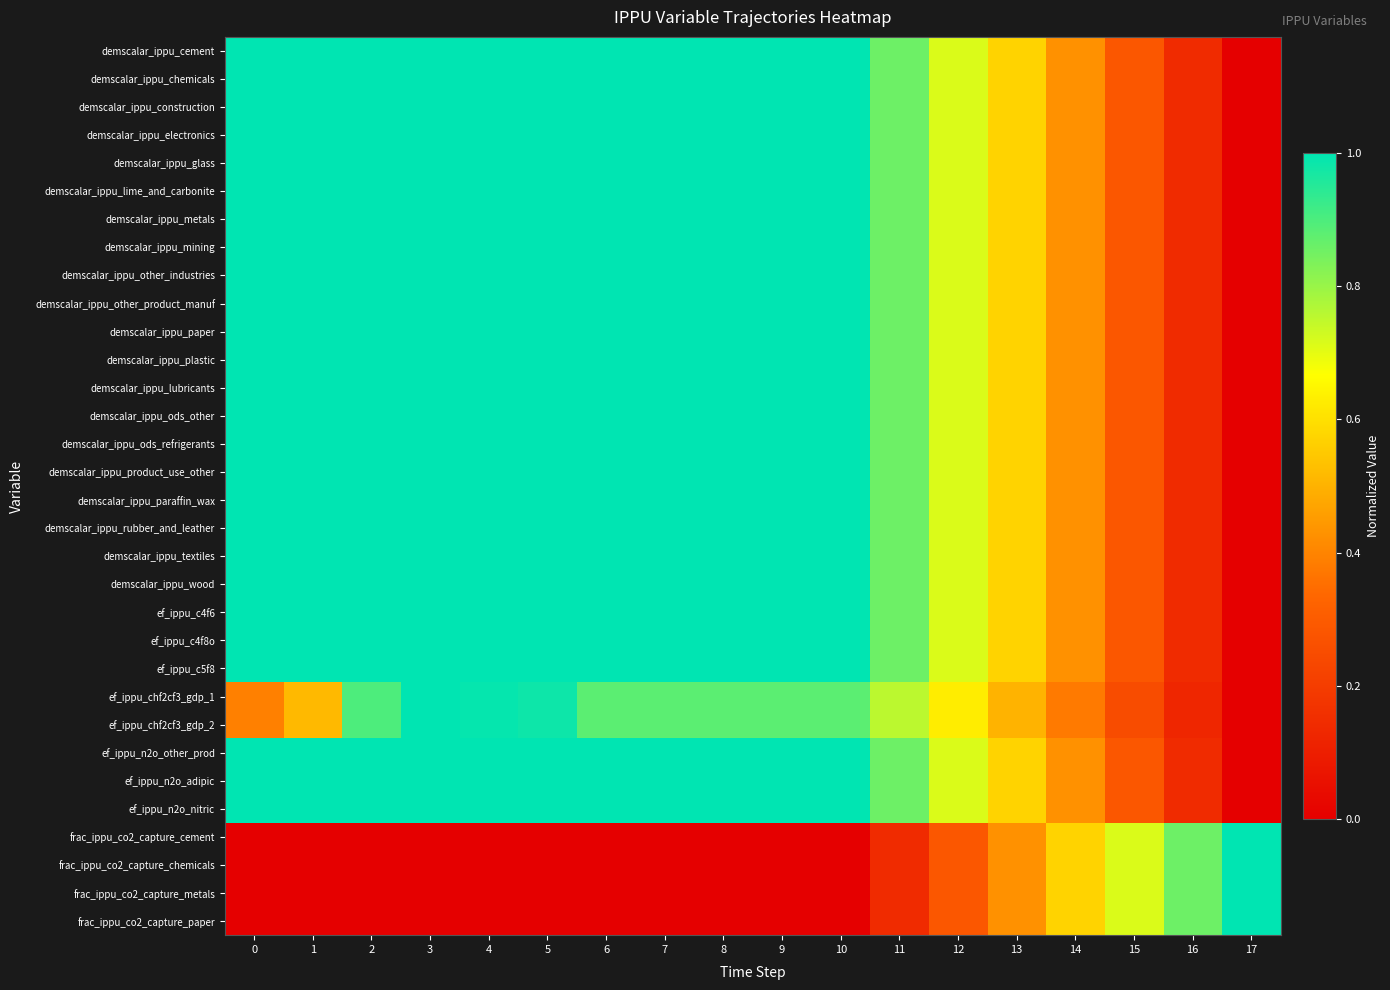

Reading left to right, extract all data points from this chart.

demscalar_ippu_cement: 0=1.0	1=1.0	2=1.0	3=1.0	4=1.0	5=1.0	6=1.0	7=1.0	8=1.0	9=1.0	10=1.0	11=0.9	12=0.7	13=0.6	14=0.4	15=0.3	16=0.1	17=0.0
demscalar_ippu_chemicals: 0=1.0	1=1.0	2=1.0	3=1.0	4=1.0	5=1.0	6=1.0	7=1.0	8=1.0	9=1.0	10=1.0	11=0.9	12=0.7	13=0.6	14=0.4	15=0.3	16=0.1	17=0.0
demscalar_ippu_construction: 0=1.0	1=1.0	2=1.0	3=1.0	4=1.0	5=1.0	6=1.0	7=1.0	8=1.0	9=1.0	10=1.0	11=0.9	12=0.7	13=0.6	14=0.4	15=0.3	16=0.1	17=0.0
demscalar_ippu_electronics: 0=1.0	1=1.0	2=1.0	3=1.0	4=1.0	5=1.0	6=1.0	7=1.0	8=1.0	9=1.0	10=1.0	11=0.9	12=0.7	13=0.6	14=0.4	15=0.3	16=0.1	17=0.0
demscalar_ippu_glass: 0=1.0	1=1.0	2=1.0	3=1.0	4=1.0	5=1.0	6=1.0	7=1.0	8=1.0	9=1.0	10=1.0	11=0.9	12=0.7	13=0.6	14=0.4	15=0.3	16=0.1	17=0.0
demscalar_ippu_lime_and_carbonite: 0=1.0	1=1.0	2=1.0	3=1.0	4=1.0	5=1.0	6=1.0	7=1.0	8=1.0	9=1.0	10=1.0	11=0.9	12=0.7	13=0.6	14=0.4	15=0.3	16=0.1	17=0.0
demscalar_ippu_metals: 0=1.0	1=1.0	2=1.0	3=1.0	4=1.0	5=1.0	6=1.0	7=1.0	8=1.0	9=1.0	10=1.0	11=0.9	12=0.7	13=0.6	14=0.4	15=0.3	16=0.1	17=0.0
demscalar_ippu_mining: 0=1.0	1=1.0	2=1.0	3=1.0	4=1.0	5=1.0	6=1.0	7=1.0	8=1.0	9=1.0	10=1.0	11=0.9	12=0.7	13=0.6	14=0.4	15=0.3	16=0.1	17=0.0
demscalar_ippu_other_industries: 0=1.0	1=1.0	2=1.0	3=1.0	4=1.0	5=1.0	6=1.0	7=1.0	8=1.0	9=1.0	10=1.0	11=0.9	12=0.7	13=0.6	14=0.4	15=0.3	16=0.1	17=0.0
demscalar_ippu_other_product_manuf: 0=1.0	1=1.0	2=1.0	3=1.0	4=1.0	5=1.0	6=1.0	7=1.0	8=1.0	9=1.0	10=1.0	11=0.9	12=0.7	13=0.6	14=0.4	15=0.3	16=0.1	17=0.0
demscalar_ippu_paper: 0=1.0	1=1.0	2=1.0	3=1.0	4=1.0	5=1.0	6=1.0	7=1.0	8=1.0	9=1.0	10=1.0	11=0.9	12=0.7	13=0.6	14=0.4	15=0.3	16=0.1	17=0.0
demscalar_ippu_plastic: 0=1.0	1=1.0	2=1.0	3=1.0	4=1.0	5=1.0	6=1.0	7=1.0	8=1.0	9=1.0	10=1.0	11=0.9	12=0.7	13=0.6	14=0.4	15=0.3	16=0.1	17=0.0
demscalar_ippu_lubricants: 0=1.0	1=1.0	2=1.0	3=1.0	4=1.0	5=1.0	6=1.0	7=1.0	8=1.0	9=1.0	10=1.0	11=0.9	12=0.7	13=0.6	14=0.4	15=0.3	16=0.1	17=0.0
demscalar_ippu_ods_other: 0=1.0	1=1.0	2=1.0	3=1.0	4=1.0	5=1.0	6=1.0	7=1.0	8=1.0	9=1.0	10=1.0	11=0.9	12=0.7	13=0.6	14=0.4	15=0.3	16=0.1	17=0.0
demscalar_ippu_ods_refrigerants: 0=1.0	1=1.0	2=1.0	3=1.0	4=1.0	5=1.0	6=1.0	7=1.0	8=1.0	9=1.0	10=1.0	11=0.9	12=0.7	13=0.6	14=0.4	15=0.3	16=0.1	17=0.0
demscalar_ippu_product_use_other: 0=1.0	1=1.0	2=1.0	3=1.0	4=1.0	5=1.0	6=1.0	7=1.0	8=1.0	9=1.0	10=1.0	11=0.9	12=0.7	13=0.6	14=0.4	15=0.3	16=0.1	17=0.0
demscalar_ippu_paraffin_wax: 0=1.0	1=1.0	2=1.0	3=1.0	4=1.0	5=1.0	6=1.0	7=1.0	8=1.0	9=1.0	10=1.0	11=0.9	12=0.7	13=0.6	14=0.4	15=0.3	16=0.1	17=0.0
demscalar_ippu_rubber_and_leather: 0=1.0	1=1.0	2=1.0	3=1.0	4=1.0	5=1.0	6=1.0	7=1.0	8=1.0	9=1.0	10=1.0	11=0.9	12=0.7	13=0.6	14=0.4	15=0.3	16=0.1	17=0.0
demscalar_ippu_textiles: 0=1.0	1=1.0	2=1.0	3=1.0	4=1.0	5=1.0	6=1.0	7=1.0	8=1.0	9=1.0	10=1.0	11=0.9	12=0.7	13=0.6	14=0.4	15=0.3	16=0.1	17=0.0
demscalar_ippu_wood: 0=1.0	1=1.0	2=1.0	3=1.0	4=1.0	5=1.0	6=1.0	7=1.0	8=1.0	9=1.0	10=1.0	11=0.9	12=0.7	13=0.6	14=0.4	15=0.3	16=0.1	17=0.0
ef_ippu_c4f6: 0=1.0	1=1.0	2=1.0	3=1.0	4=1.0	5=1.0	6=1.0	7=1.0	8=1.0	9=1.0	10=1.0	11=0.9	12=0.7	13=0.6	14=0.4	15=0.3	16=0.1	17=0.0
ef_ippu_c4f8o: 0=1.0	1=1.0	2=1.0	3=1.0	4=1.0	5=1.0	6=1.0	7=1.0	8=1.0	9=1.0	10=1.0	11=0.9	12=0.7	13=0.6	14=0.4	15=0.3	16=0.1	17=0.0
ef_ippu_c5f8: 0=1.0	1=1.0	2=1.0	3=1.0	4=1.0	5=1.0	6=1.0	7=1.0	8=1.0	9=1.0	10=1.0	11=0.9	12=0.7	13=0.6	14=0.4	15=0.3	16=0.1	17=0.0
ef_ippu_chf2cf3_gdp_1: 0=0.4	1=0.5	2=0.9	3=1.0	4=1.0	5=1.0	6=0.9	7=0.9	8=0.9	9=0.9	10=0.9	11=0.8	12=0.6	13=0.5	14=0.4	15=0.3	16=0.1	17=0.0
ef_ippu_chf2cf3_gdp_2: 0=0.4	1=0.5	2=0.9	3=1.0	4=1.0	5=1.0	6=0.9	7=0.9	8=0.9	9=0.9	10=0.9	11=0.8	12=0.6	13=0.5	14=0.4	15=0.3	16=0.1	17=0.0
ef_ippu_n2o_other_prod: 0=1.0	1=1.0	2=1.0	3=1.0	4=1.0	5=1.0	6=1.0	7=1.0	8=1.0	9=1.0	10=1.0	11=0.9	12=0.7	13=0.6	14=0.4	15=0.3	16=0.1	17=0.0
ef_ippu_n2o_adipic: 0=1.0	1=1.0	2=1.0	3=1.0	4=1.0	5=1.0	6=1.0	7=1.0	8=1.0	9=1.0	10=1.0	11=0.9	12=0.7	13=0.6	14=0.4	15=0.3	16=0.1	17=0.0
ef_ippu_n2o_nitric: 0=1.0	1=1.0	2=1.0	3=1.0	4=1.0	5=1.0	6=1.0	7=1.0	8=1.0	9=1.0	10=1.0	11=0.9	12=0.7	13=0.6	14=0.4	15=0.3	16=0.1	17=0.0
frac_ippu_co2_capture_cement: 0=0.0	1=0.0	2=0.0	3=0.0	4=0.0	5=0.0	6=0.0	7=0.0	8=0.0	9=0.0	10=0.0	11=0.1	12=0.3	13=0.4	14=0.6	15=0.7	16=0.9	17=1.0
frac_ippu_co2_capture_chemicals: 0=0.0	1=0.0	2=0.0	3=0.0	4=0.0	5=0.0	6=0.0	7=0.0	8=0.0	9=0.0	10=0.0	11=0.1	12=0.3	13=0.4	14=0.6	15=0.7	16=0.9	17=1.0
frac_ippu_co2_capture_metals: 0=0.0	1=0.0	2=0.0	3=0.0	4=0.0	5=0.0	6=0.0	7=0.0	8=0.0	9=0.0	10=0.0	11=0.1	12=0.3	13=0.4	14=0.6	15=0.7	16=0.9	17=1.0
frac_ippu_co2_capture_paper: 0=0.0	1=0.0	2=0.0	3=0.0	4=0.0	5=0.0	6=0.0	7=0.0	8=0.0	9=0.0	10=0.0	11=0.1	12=0.3	13=0.4	14=0.6	15=0.7	16=0.9	17=1.0